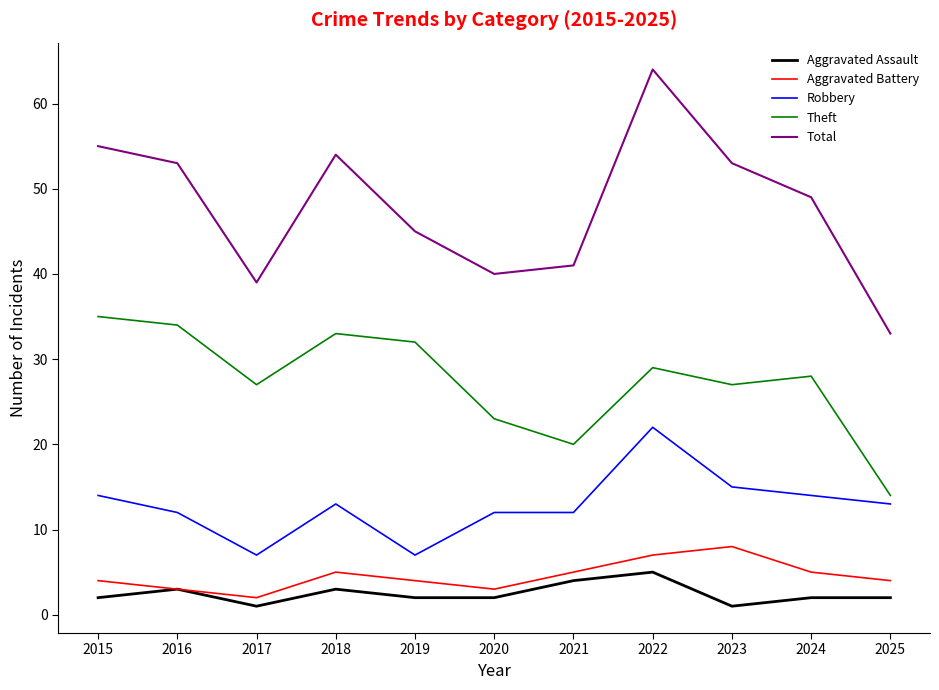

Which series has the largest total across all categories?

Total